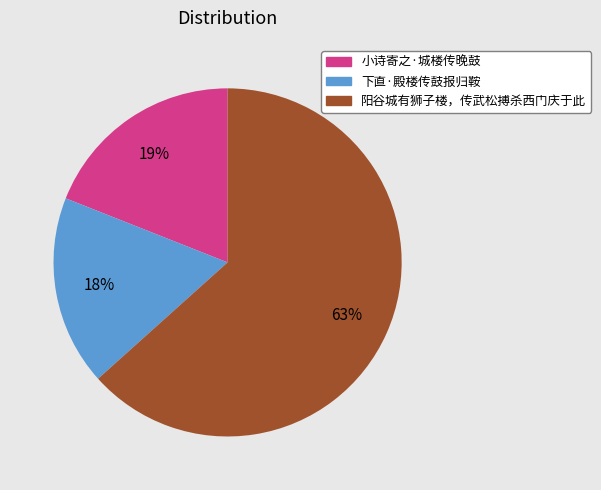

To the nearest percent, what is the combined percentage of 下直·殿楼传鼓报归鞍 and 小诗寄之·城楼传晚鼓?

37%